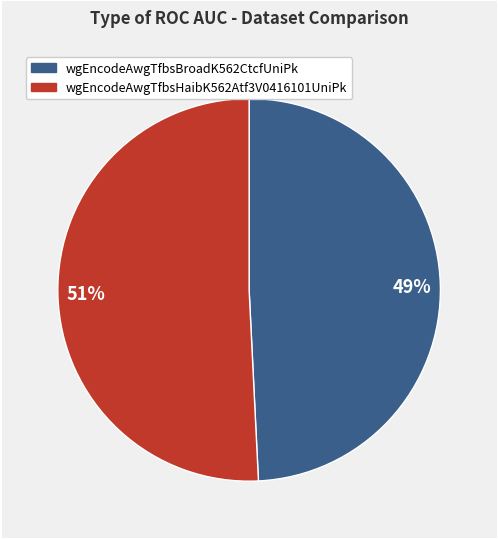

To the nearest percent, what percentage of the pie is 51%?

51%